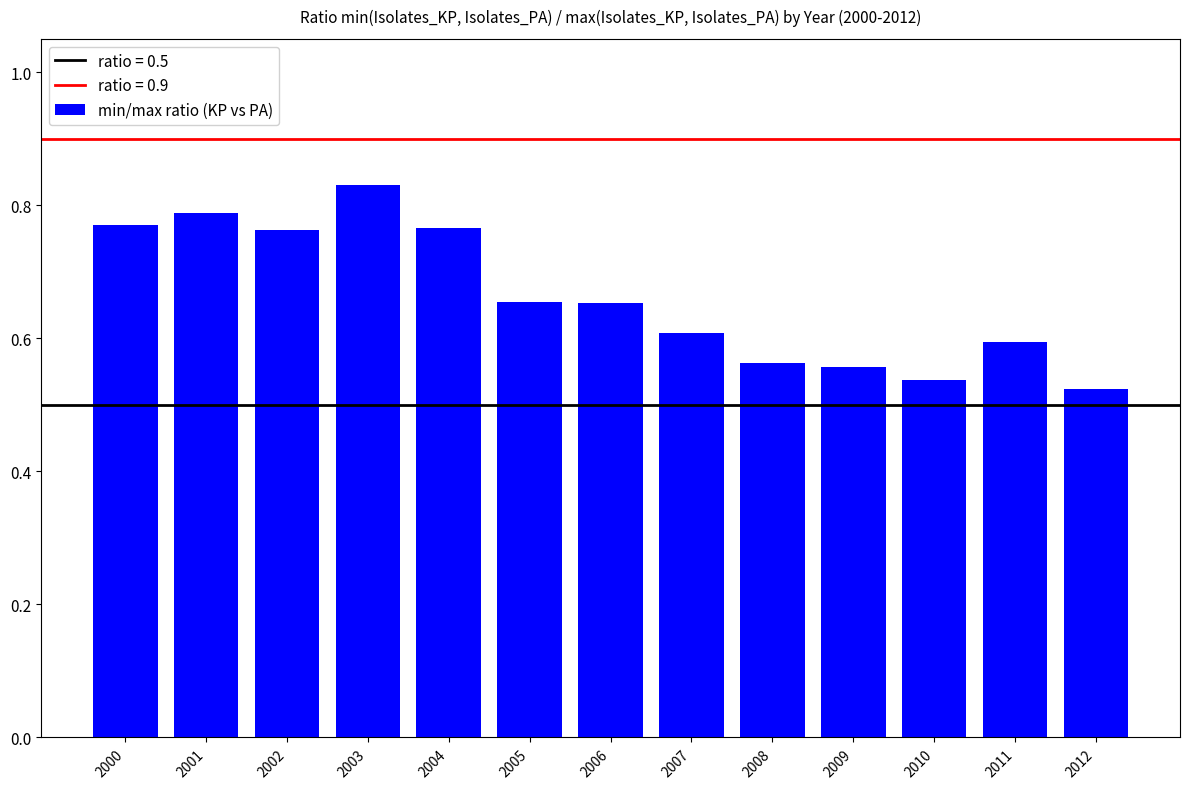

The chart shows a value of 0.6 at 2007. True or false?

True